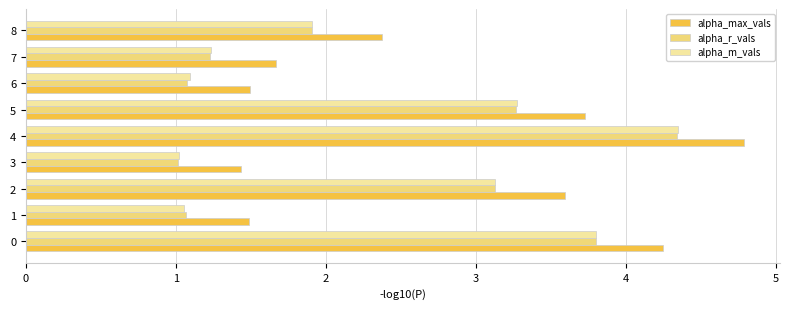

Is it true that alpha_m_vals equals 4.3 at 4?

True